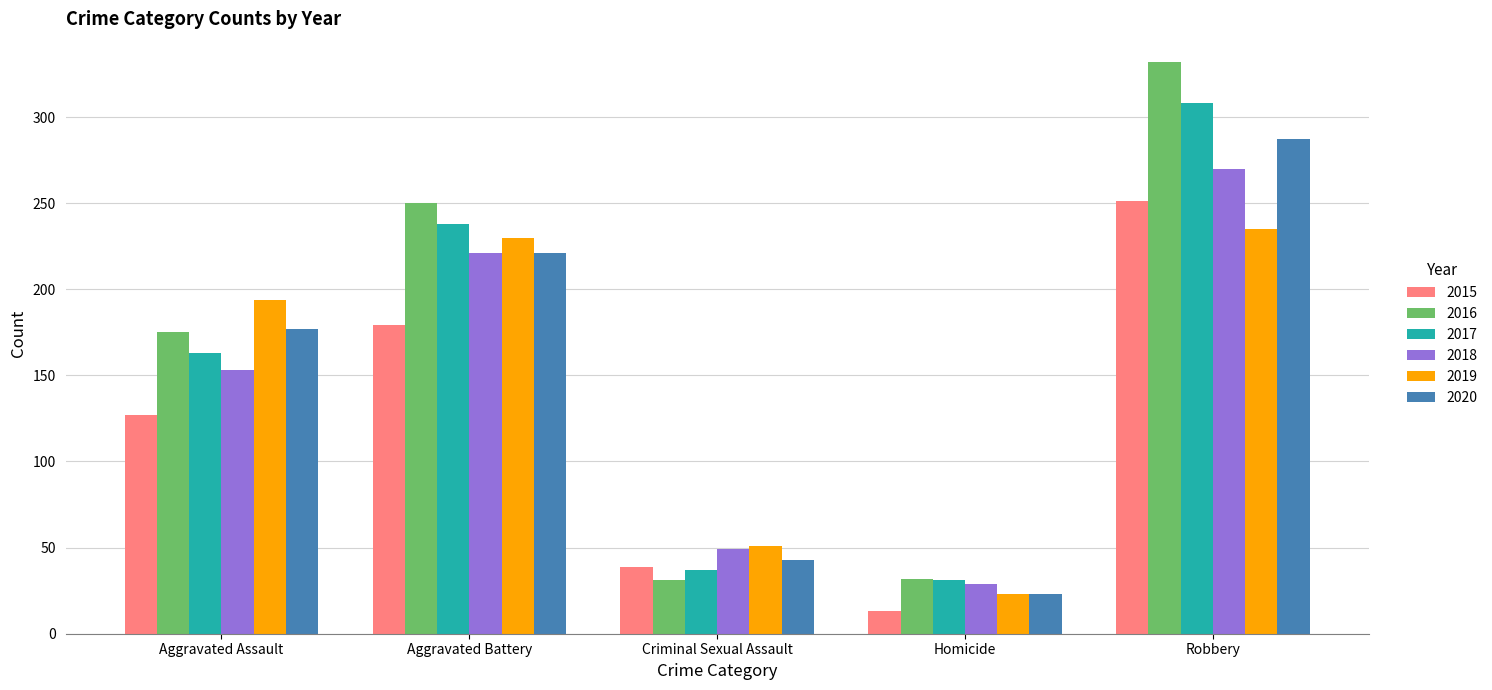

Which category has the lowest value across all series?

Homicide